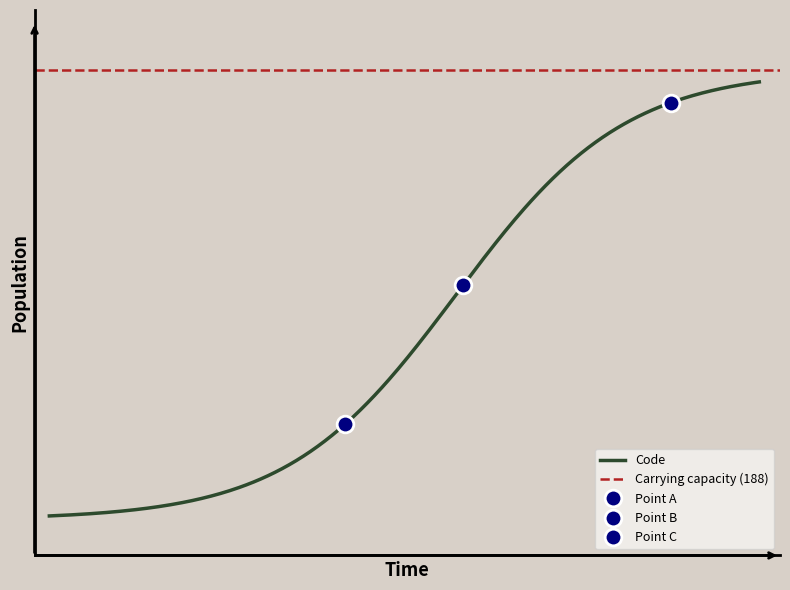

What value does the data have at 39, to the nearest 5?

40